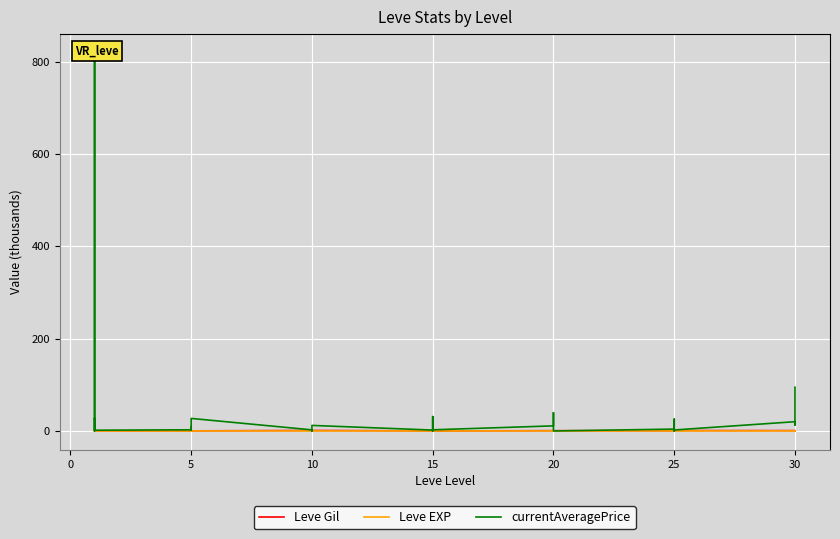

How many interior local peaks does the Leve EXP series have?

8